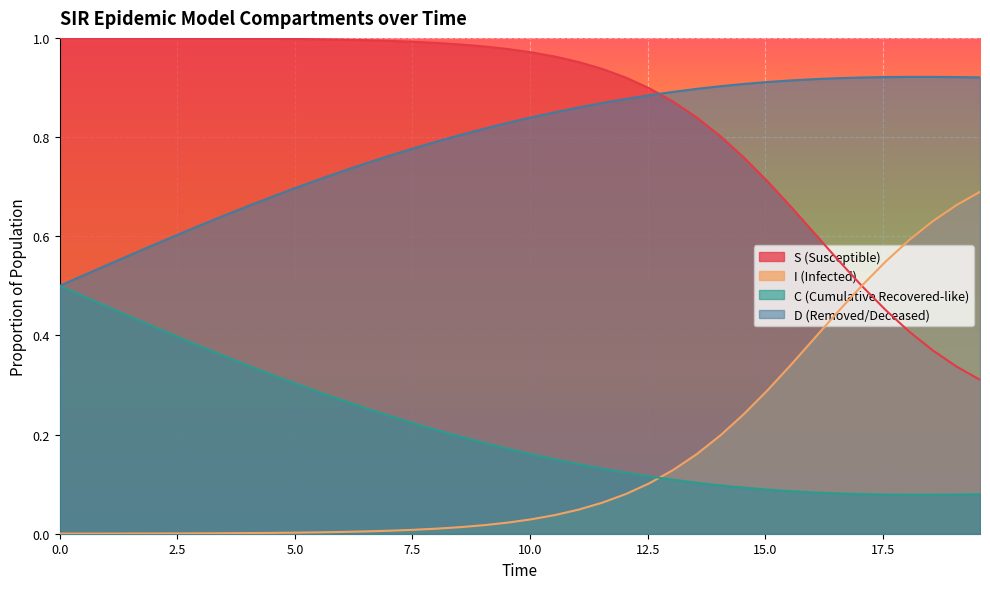

Which series has the largest total across all categories?

S (Susceptible)